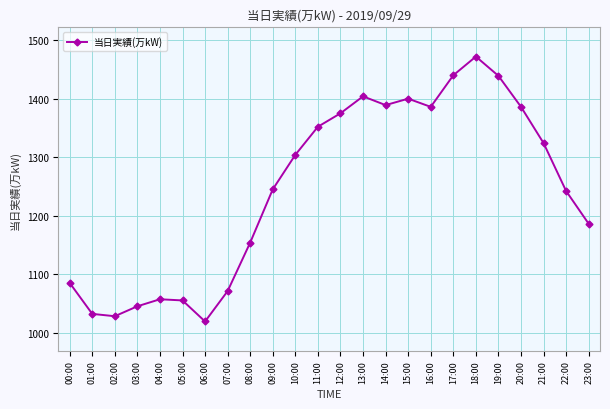

What position from the right is 03:00?

21